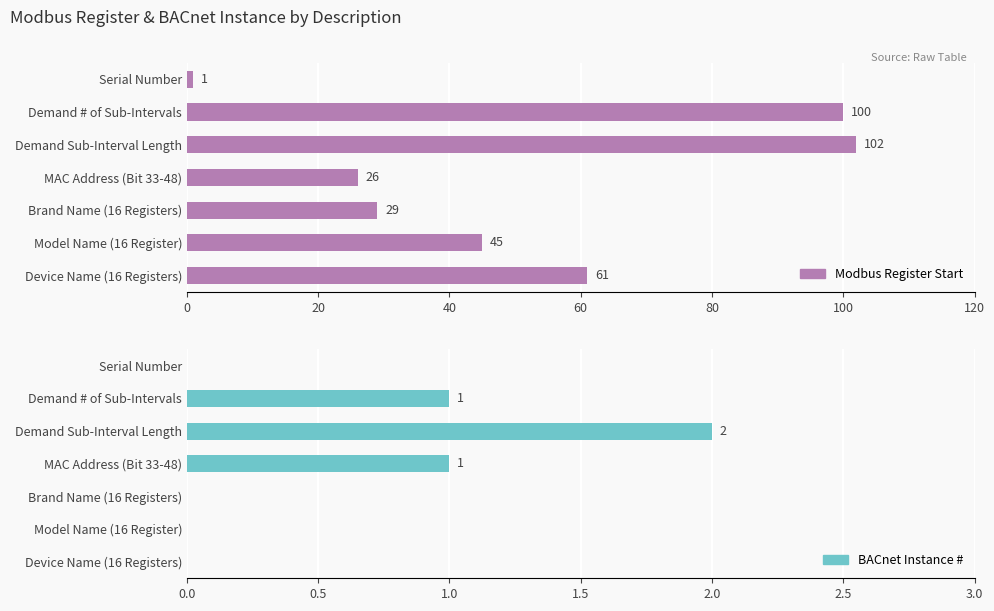

What is the highest value of the BACnet Instance # series?

2